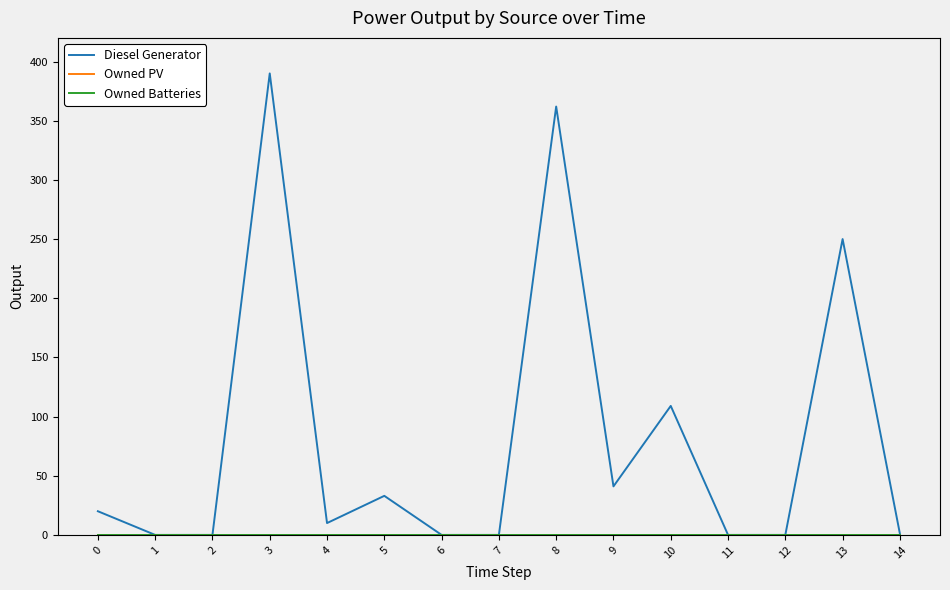

Reading right to left, extract all data points from this chart.

Diesel Generator: 1	250	0	0	109	41	362	0	0	33	10	390	0	0	20
Owned PV: 0	0	0	0	0	0	0	0	0	0	0	0	0	0	0
Owned Batteries: 0	0	0	0	0	0	0	0	0	0	0	0	0	0	0